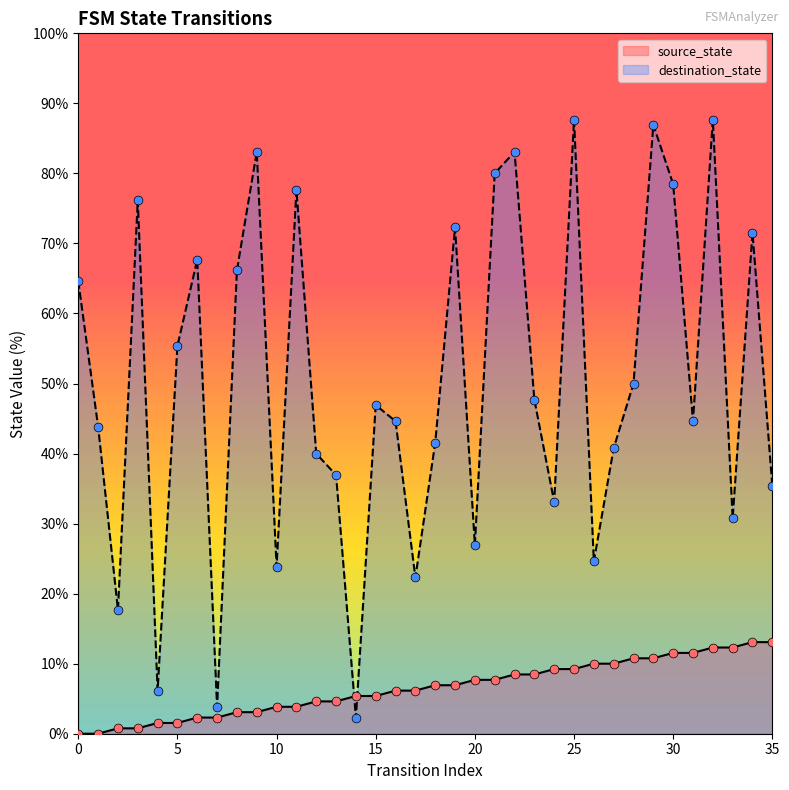

What are all the series names shown in the legend?

source_state, destination_state